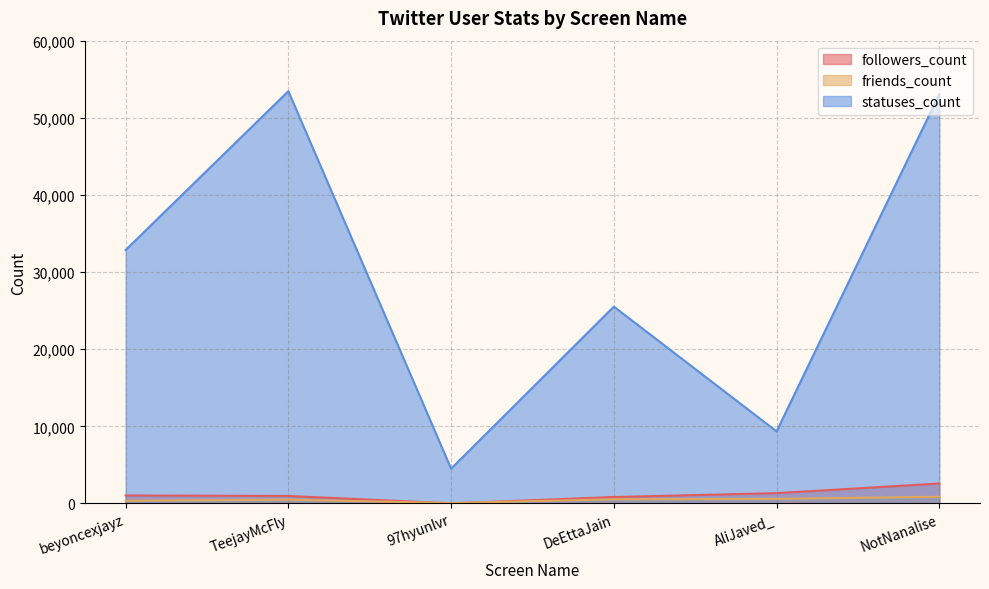

Rank the series at beyoncexjayz from lowest to highest value.

friends_count, followers_count, statuses_count